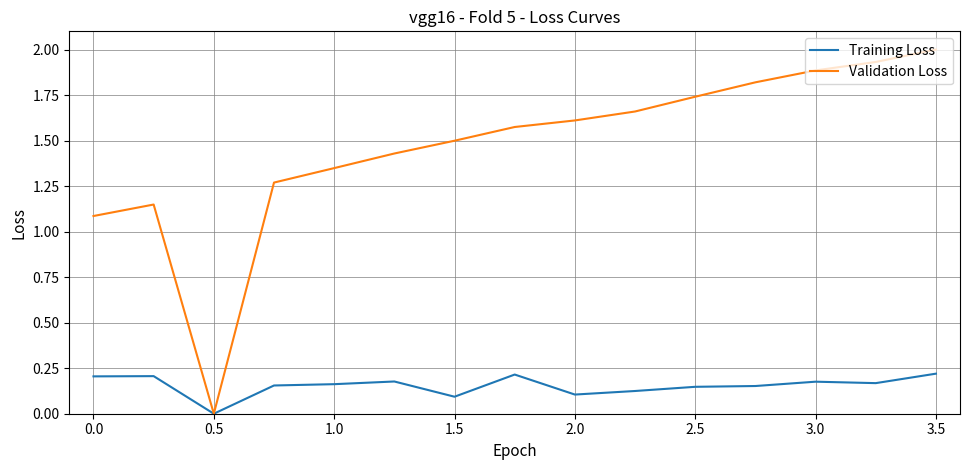

List the series in order of their overall mean, lowest first.

Training Loss, Validation Loss